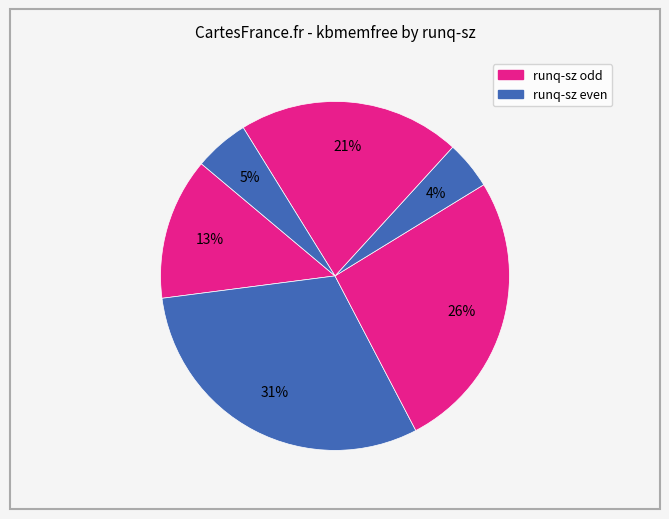

How many slices are in this pie chart?

6